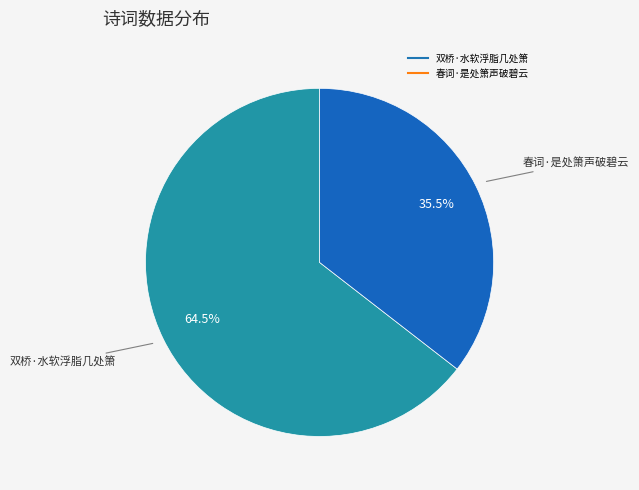

Approximately how many times larger is the value at 春词·是处箫声破碧云 compared to 双桥·水软浮脂几处箫?

0.6